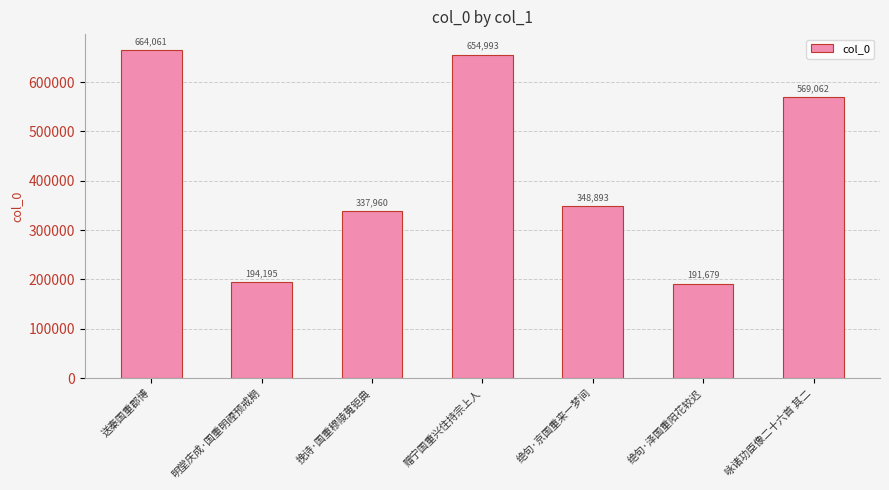

Is it true that the value at 挽诗·国重穆陵蒐钜典 is 574366?

False